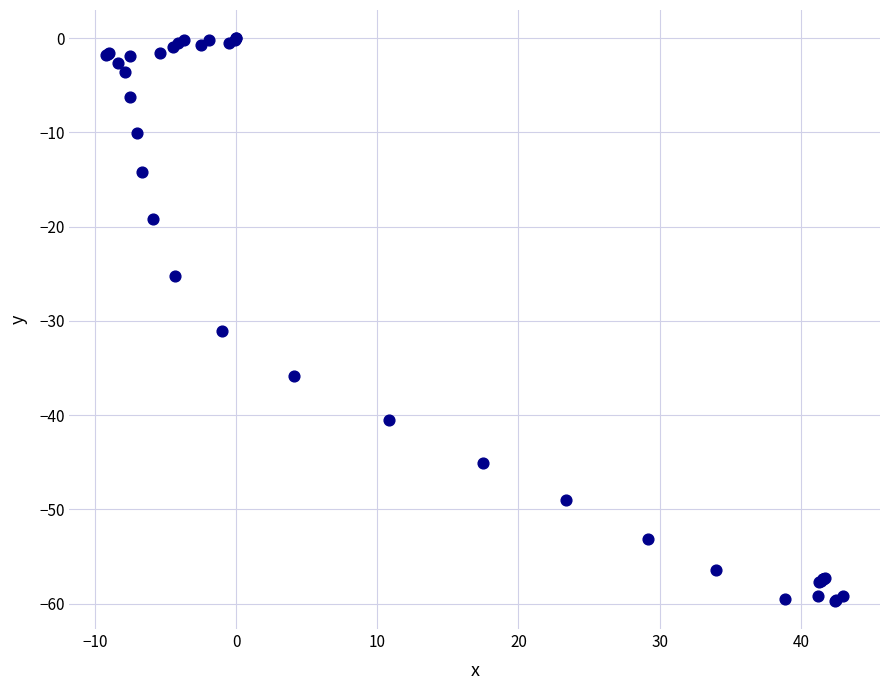

What Y value in the scatter plot is closest to -29?

-31.1